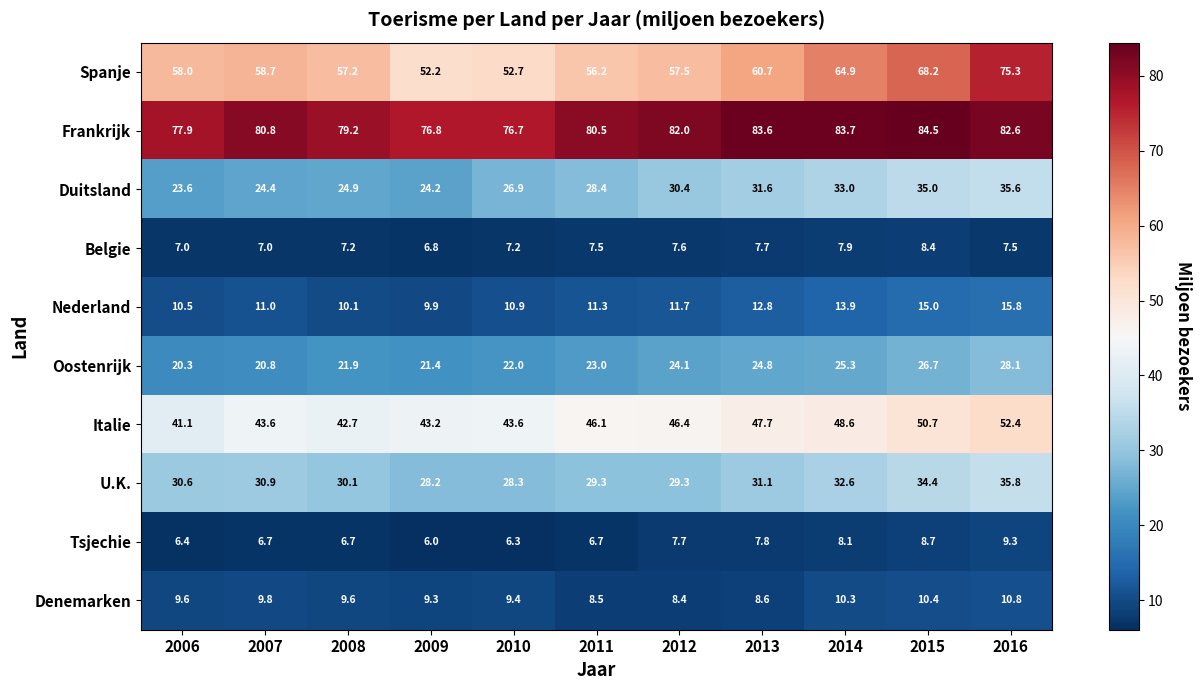

What is the approximate value of Belgie at 2009?

6.8